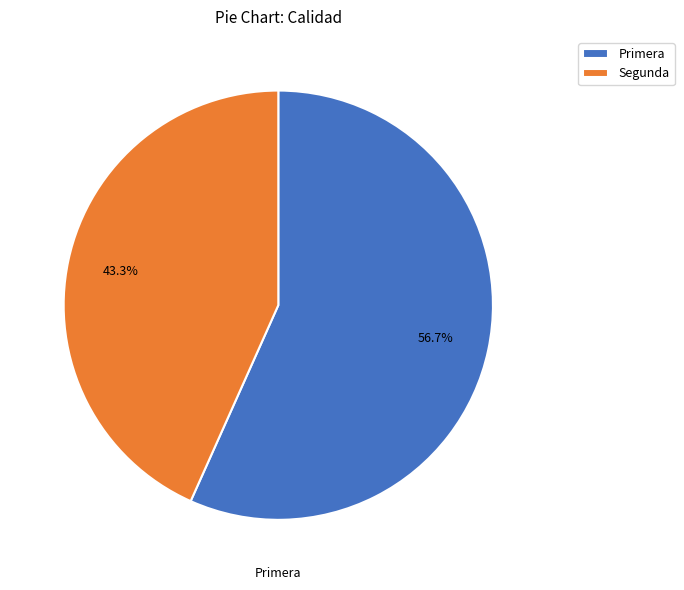

What percentage is the Segunda slice, to the nearest percent?

43%